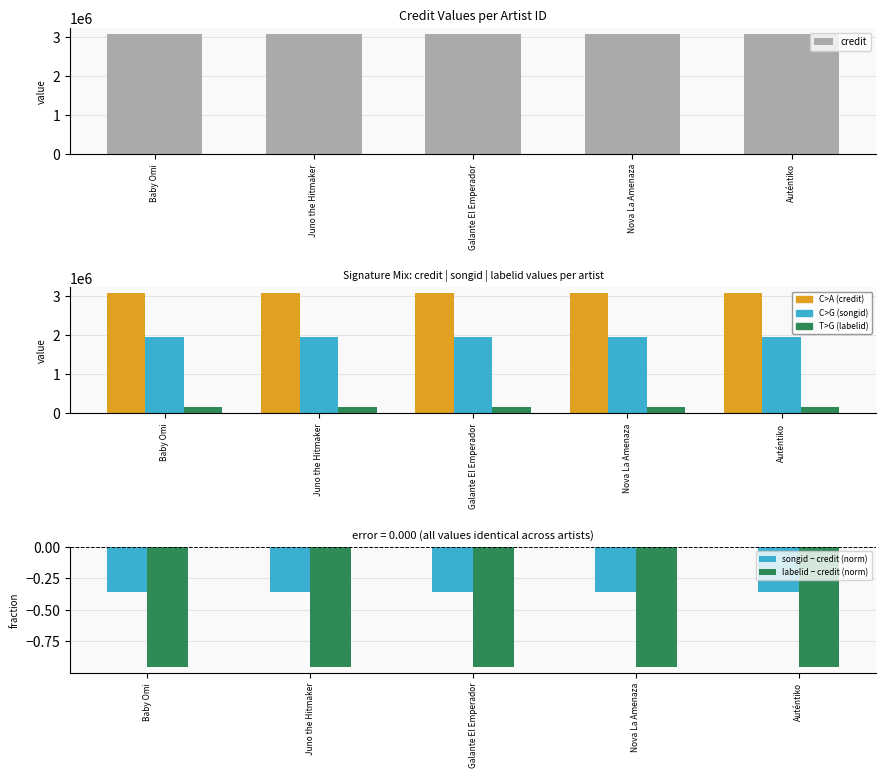

How many series are shown in this chart?

5